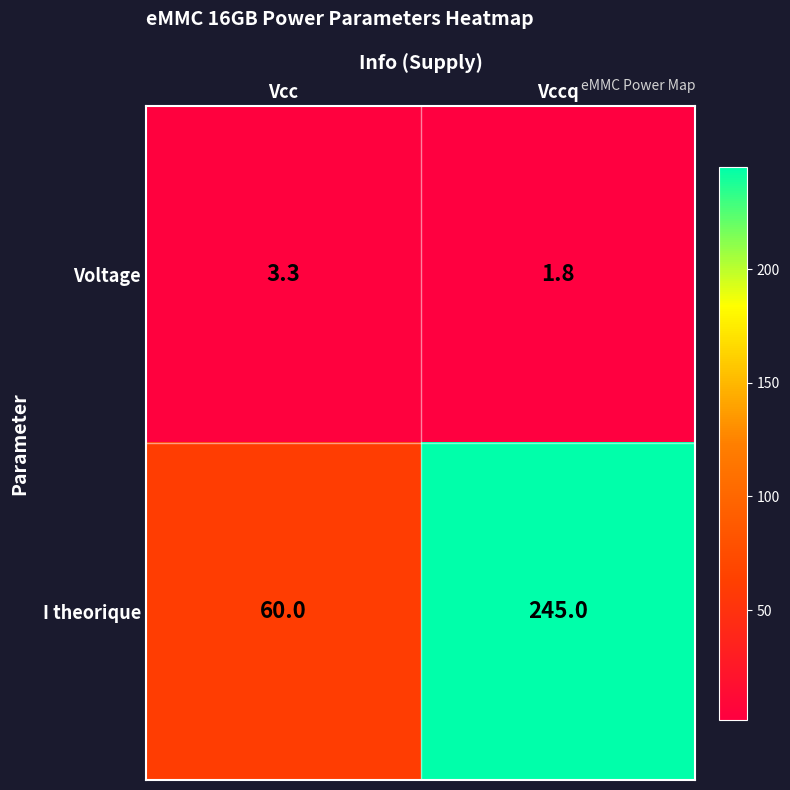

Is it true that Voltage equals 1.8 at Vccq?

True